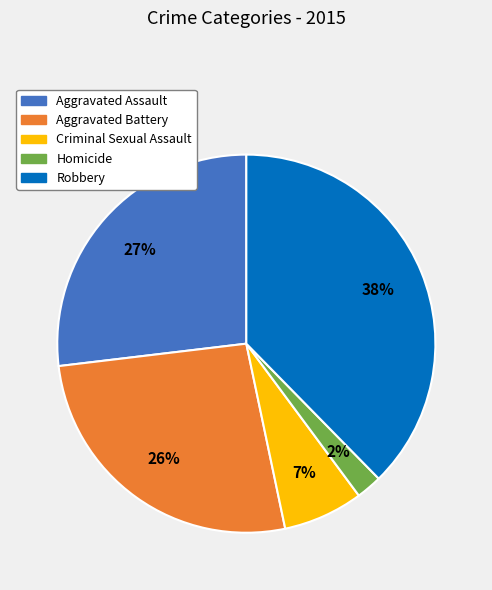

Is it true that Aggravated Assault is 27% of the pie?

True